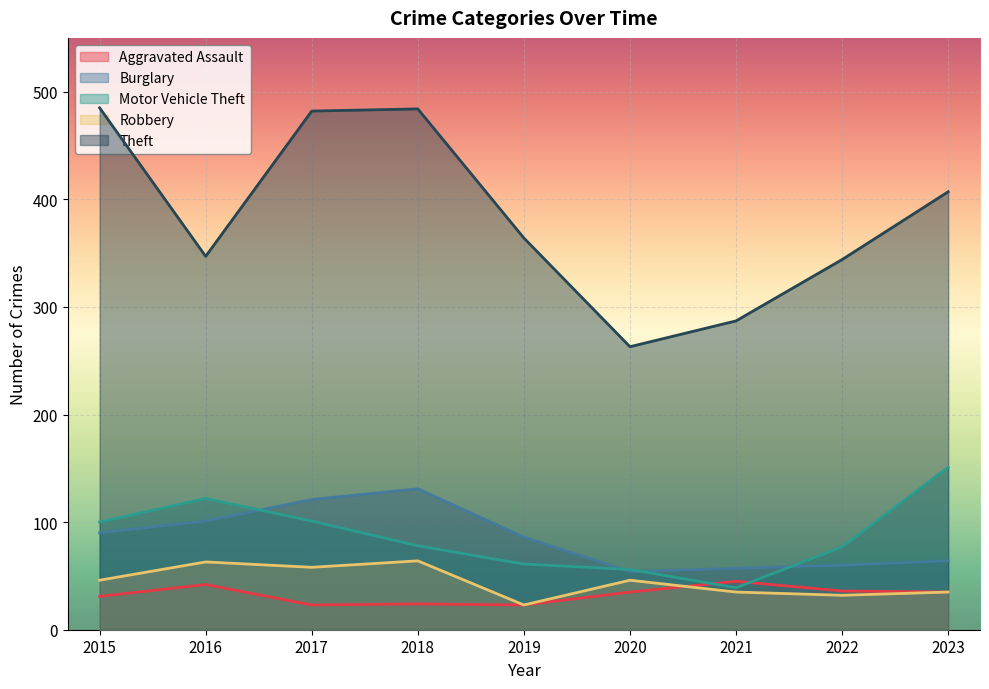

Reading left to right, list all the values displayed in this chart.

Aggravated Assault: 2015=31	2016=42	2017=23	2018=24	2019=23	2020=35	2021=45	2022=36	2023=35
Burglary: 2015=90	2016=101	2017=121	2018=131	2019=86	2020=54	2021=57	2022=60	2023=64
Motor Vehicle Theft: 2015=100	2016=122	2017=101	2018=78	2019=61	2020=56	2021=39	2022=77	2023=151
Robbery: 2015=46	2016=63	2017=58	2018=64	2019=23	2020=46	2021=35	2022=32	2023=35
Theft: 2015=485	2016=347	2017=482	2018=484	2019=364	2020=263	2021=287	2022=344	2023=407